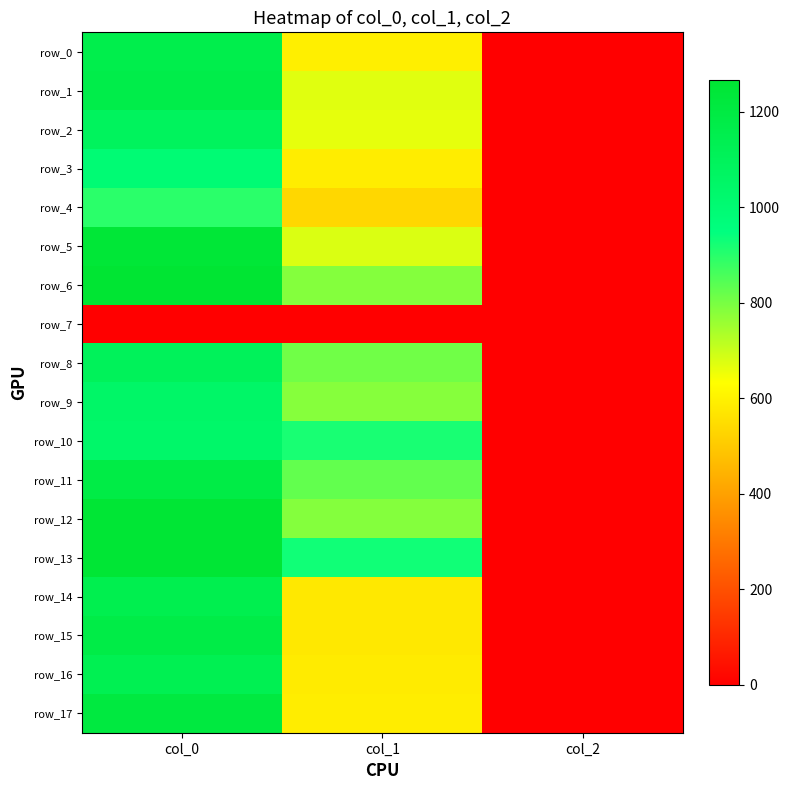

Reading right to left, what are all the values shown in this chart?

row_0: 2.0	594.0	1160.0
row_1: 2.0	671.6	1166.7
row_2: 2.0	664.9	1090.0
row_3: 2.0	590.6	996.7
row_4: 2.0	536.6	896.7
row_5: 2.0	678.4	1246.7
row_6: 2.0	786.4	1266.7
row_7: 0.0	0.0	0.0
row_8: 2.0	810.0	1103.3
row_9: 2.0	783.0	1050.0
row_10: 2.0	918.0	1040.0
row_11: 2.0	826.9	1183.3
row_12: 2.0	786.4	1256.7
row_13: 2.0	928.1	1253.3
row_14: 2.0	577.1	1146.7
row_15: 2.0	577.1	1180.0
row_16: 2.0	583.9	1133.3
row_17: 2.0	590.6	1210.0